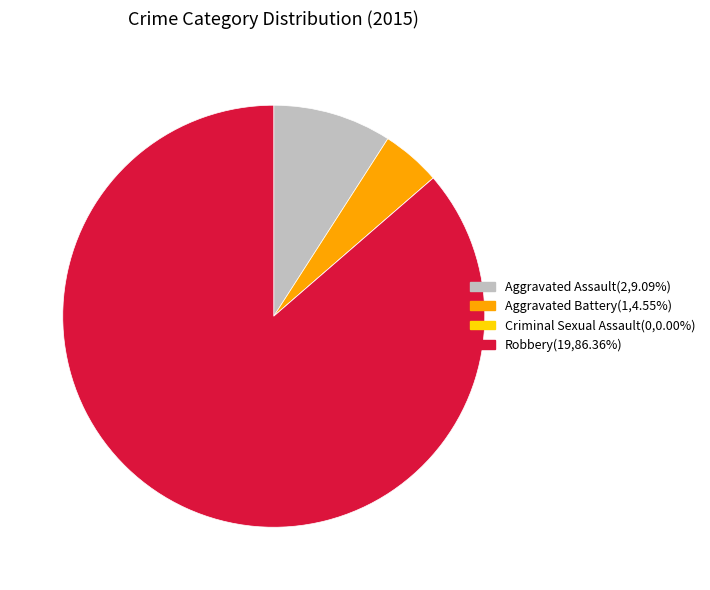

Does any single category account for the majority?

Yes